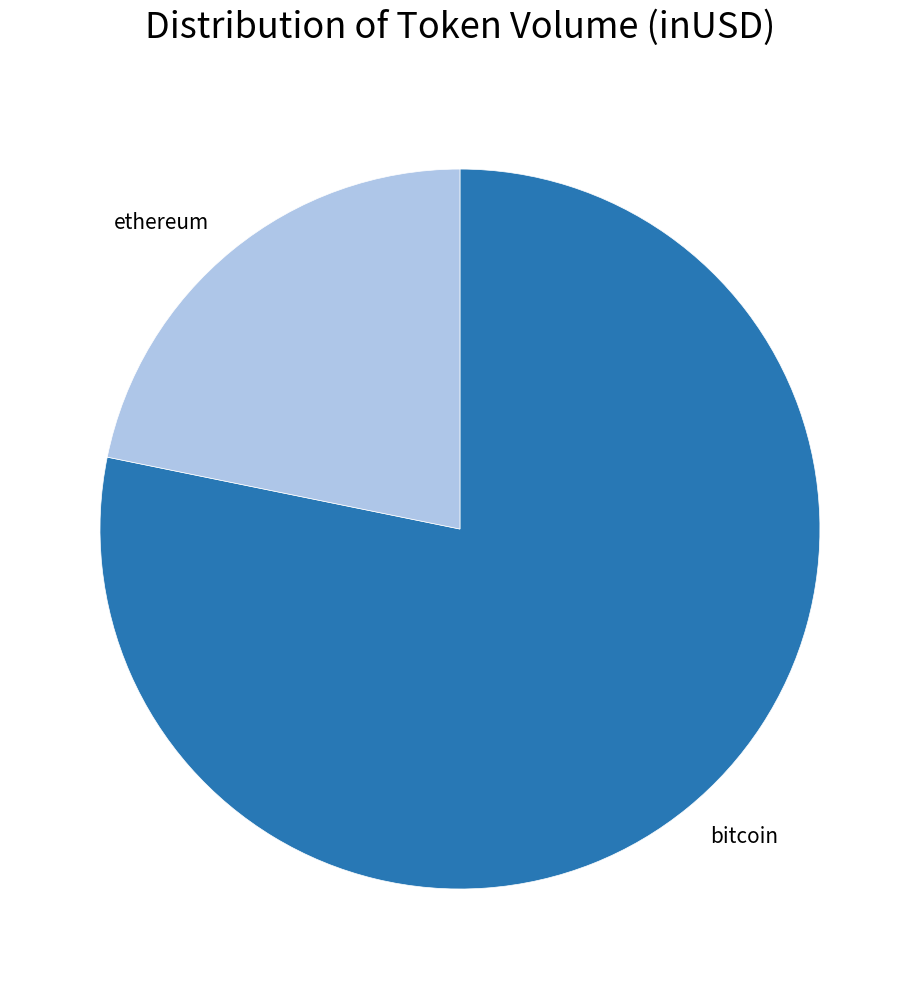

True or false: ethereum accounts for 22% of the total.

True